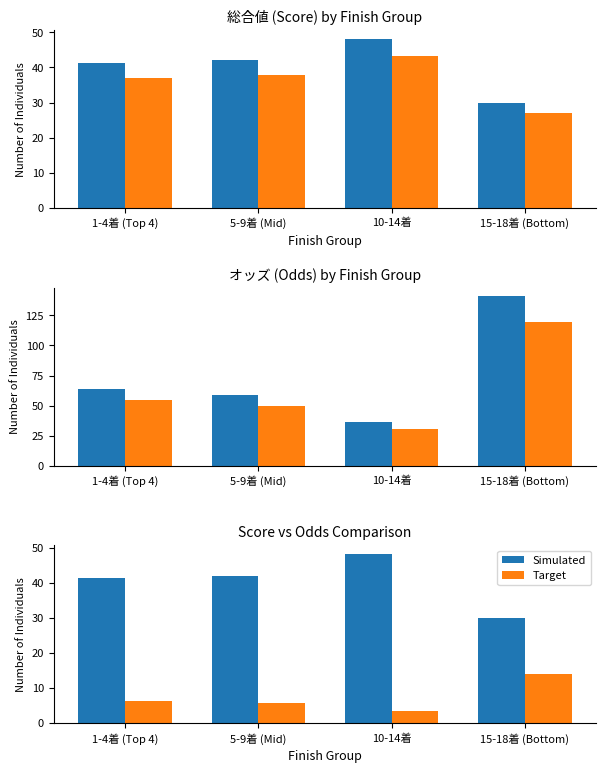

List the series in order of their peak value, lowest first.

Target, Simulated